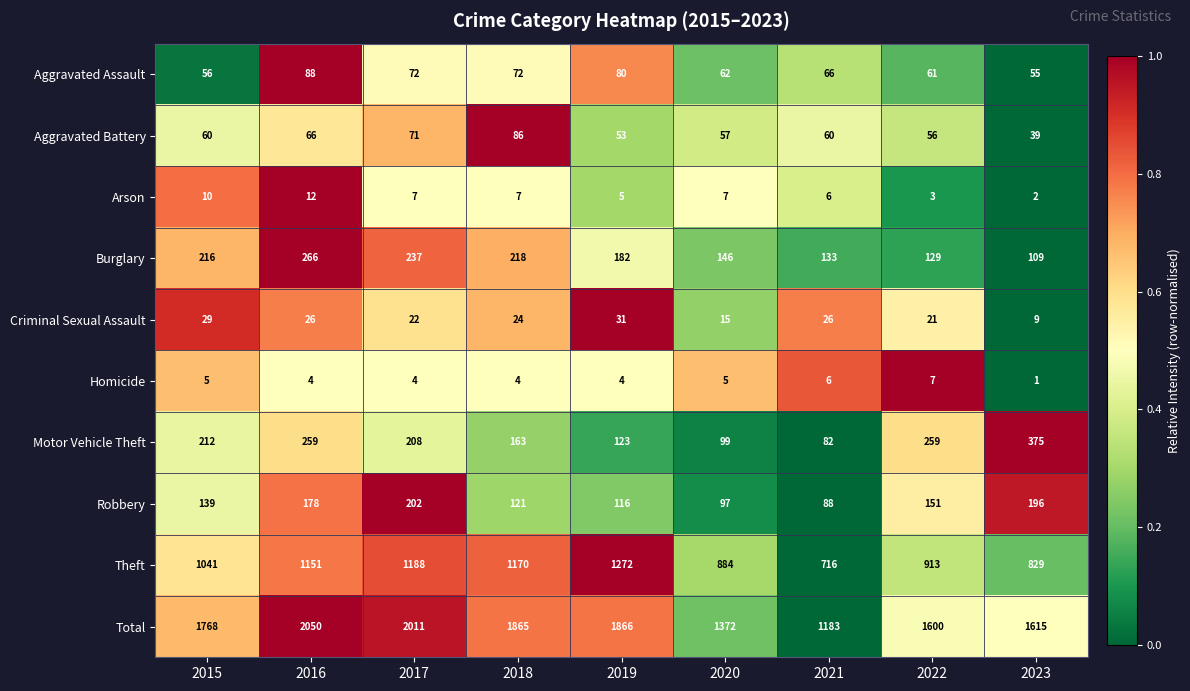

At which label does Aggravated Assault first exceed 66?

2016